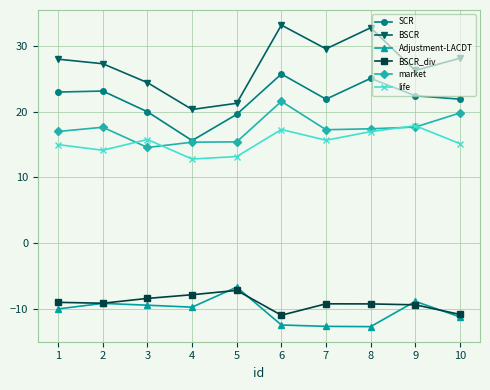

Is it true that BSCR_div equals -9.1 at 2?

True